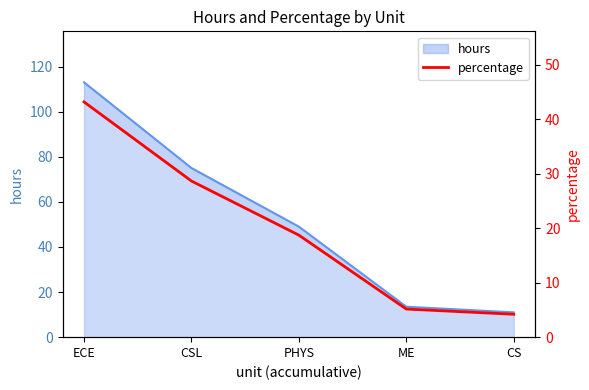

True or false: the data shows 11.5 at PHYS.

False